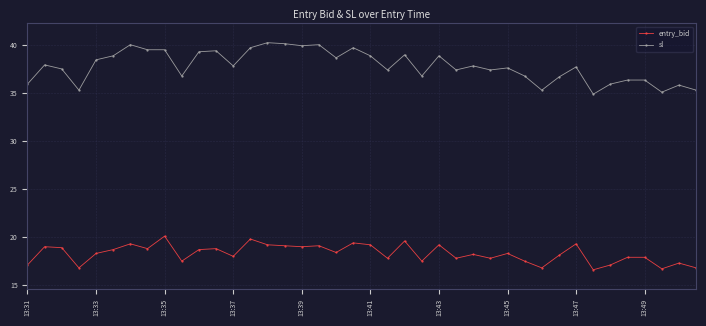

Does the chart display data point markers on the line(s)?

Yes